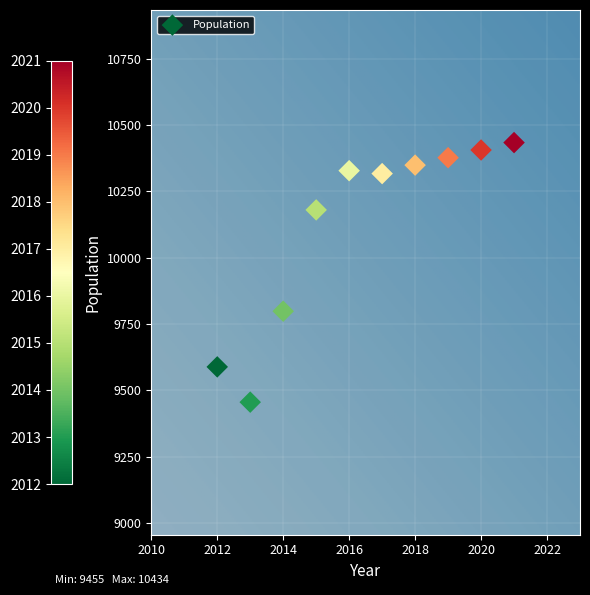

What Y value in the scatter plot is closest to 9944?

9798